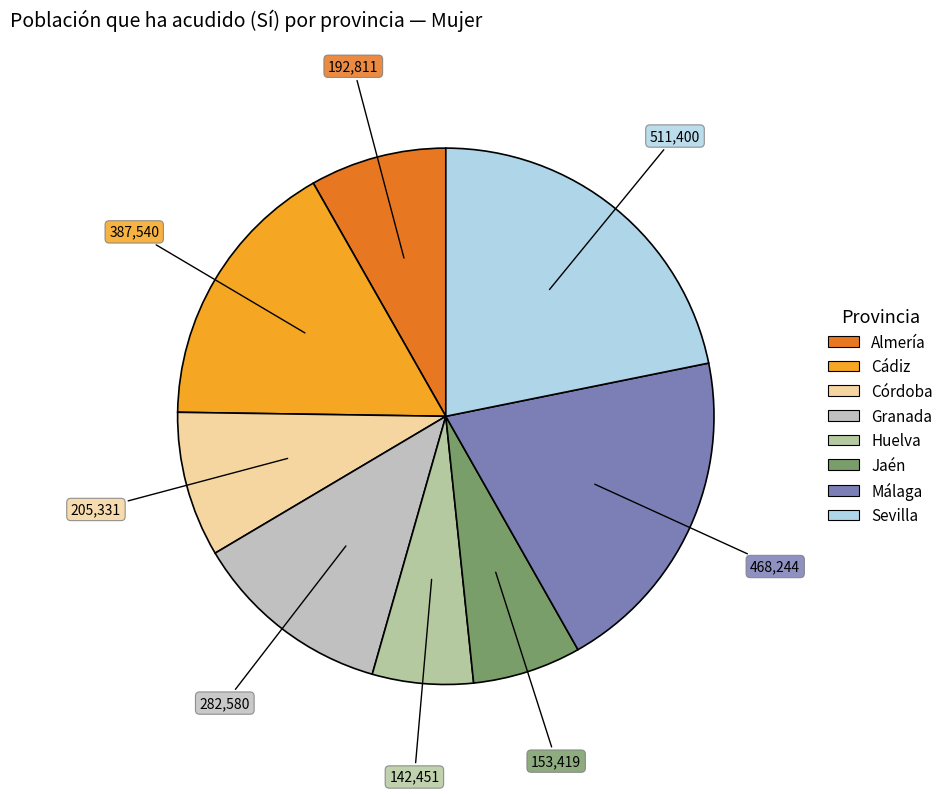

Is the sum of Huelva and Córdoba greater than half?

No